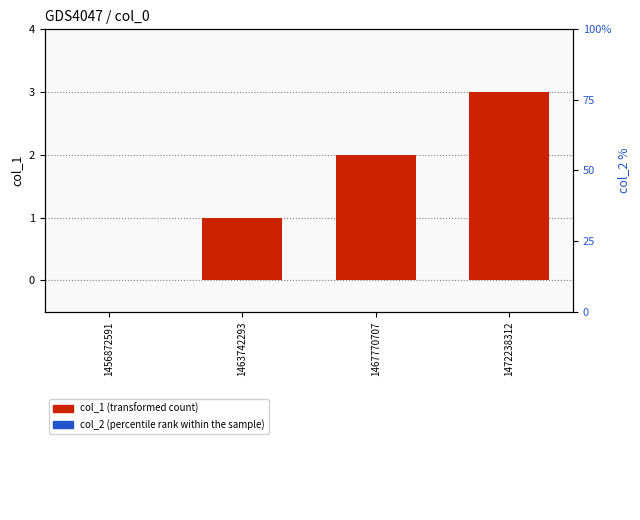

Reading right to left, transcribe all the data shown in this chart.

col_1 (transformed count): 3	2	1	0
col_2 (percentile rank within the sample): 0	0	0	0